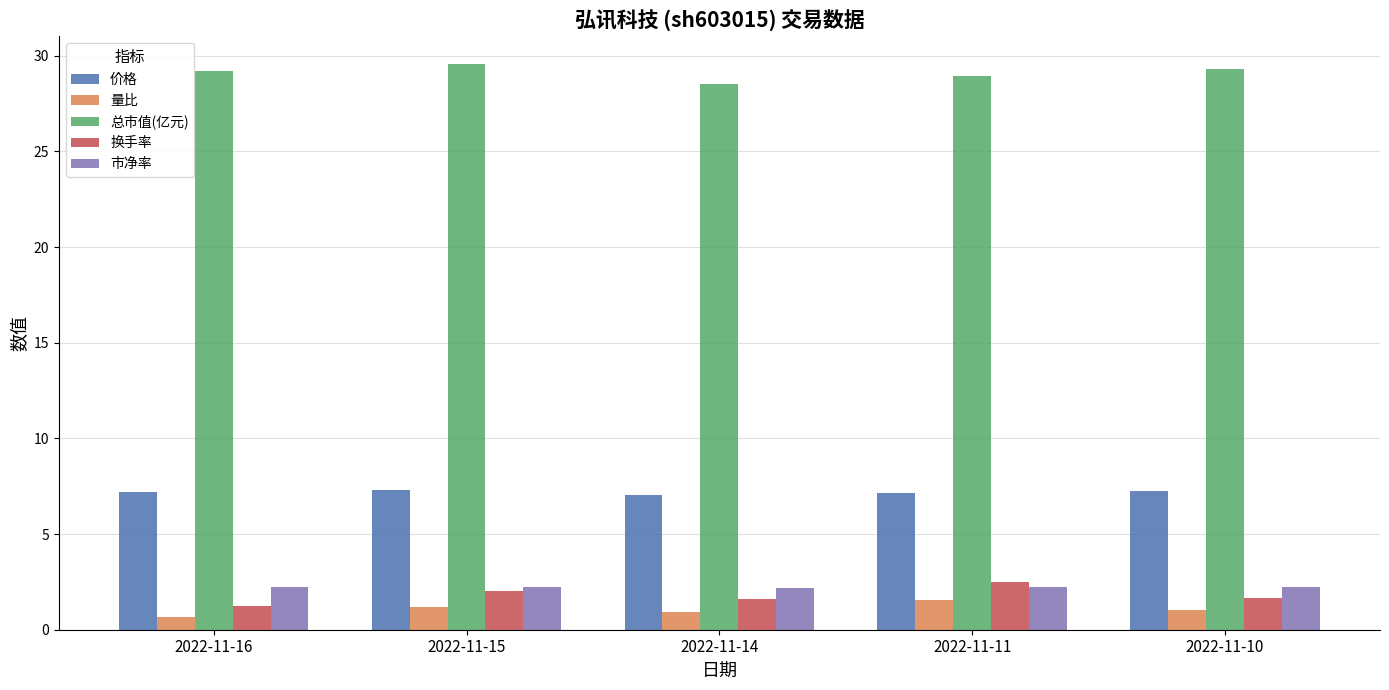

What is the maximum value shown in the chart?

29.6